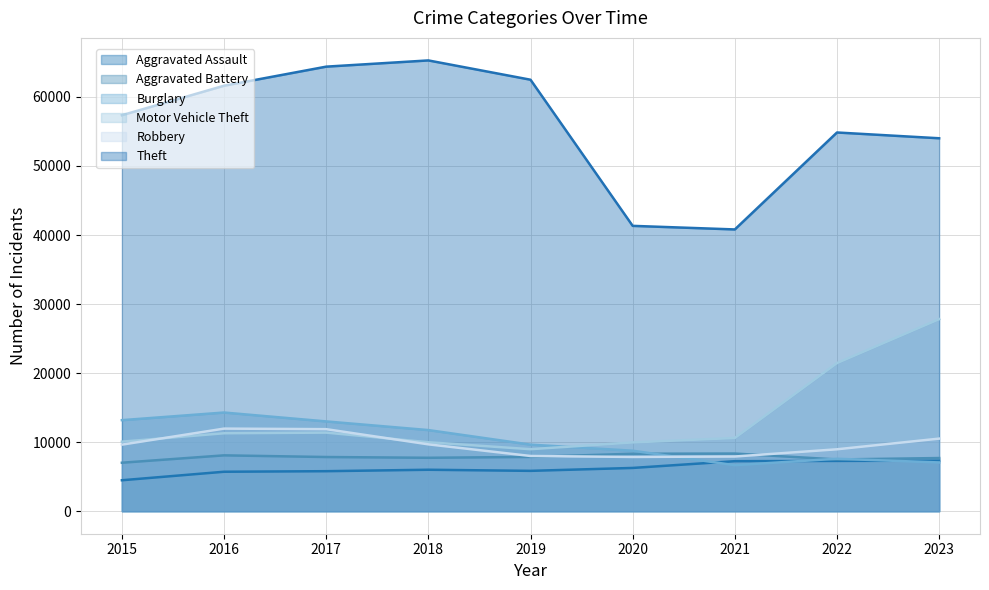

Between 2021 and 2019, which is larger?

2021